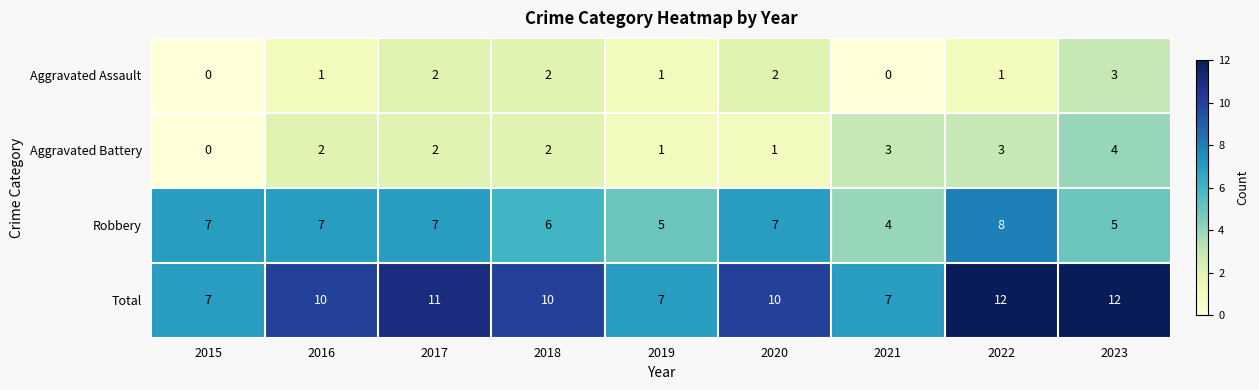

What is the difference between the second highest and minimum values in the Total series?

5